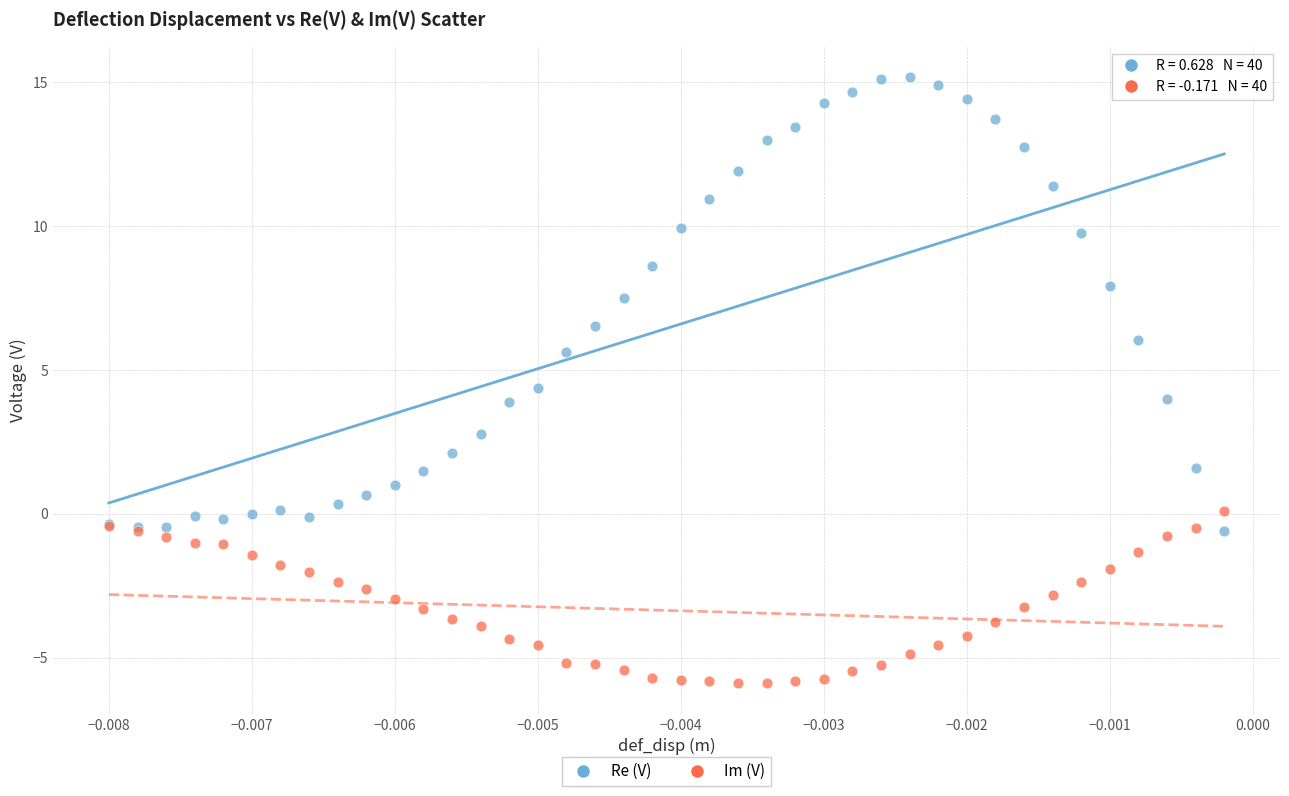

Which series has the largest Y range (max minus min)?

Re (V)